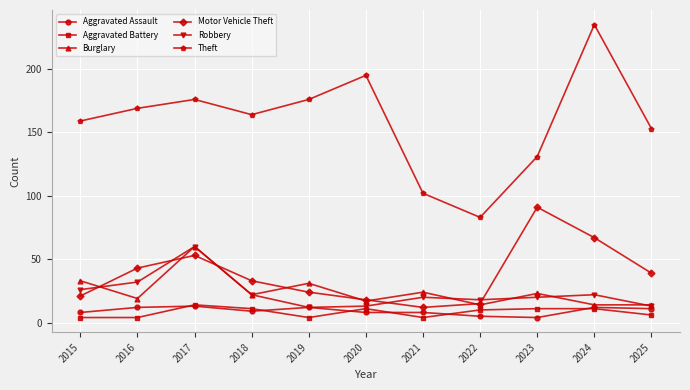

Does the chart display data point markers on the line(s)?

Yes